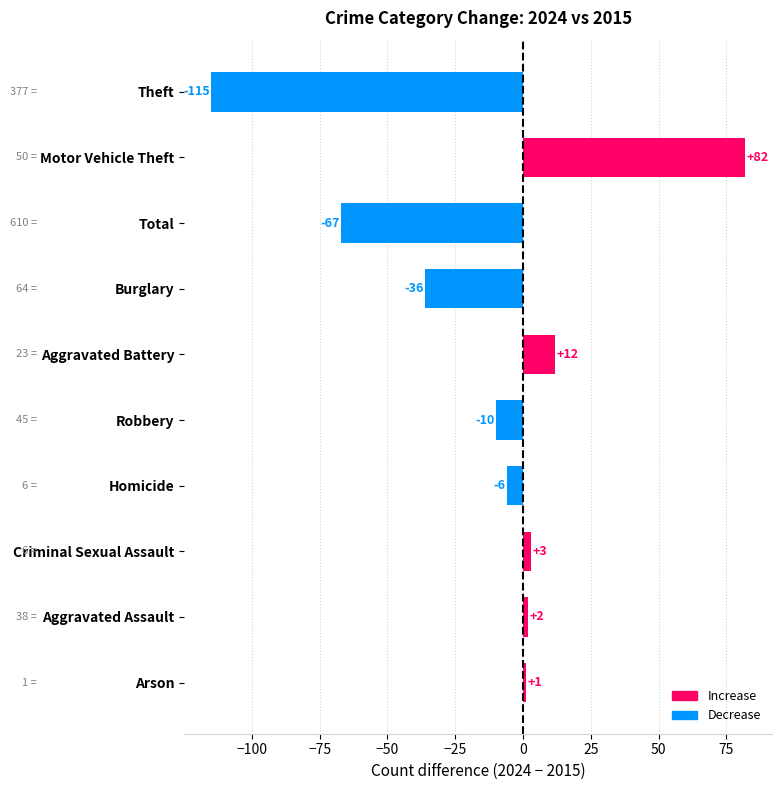

Count the number of categories in the chart.

10